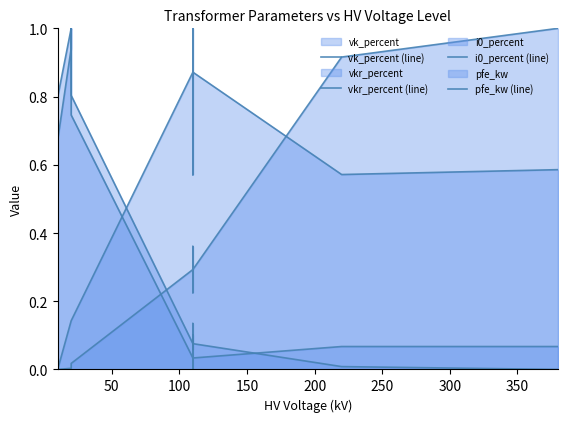

What is the value of the vkr_percent (line) point at the 7th from the left?

0.1